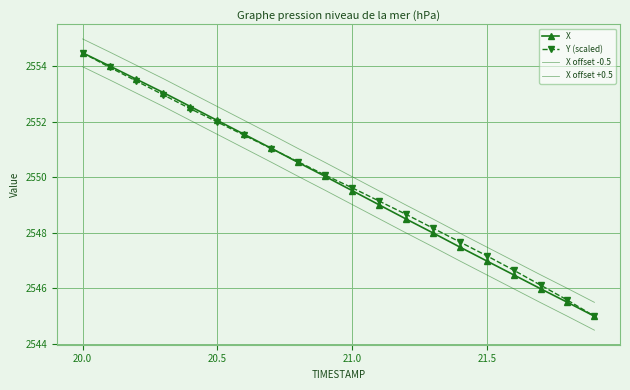

How many data points does each series have?

20